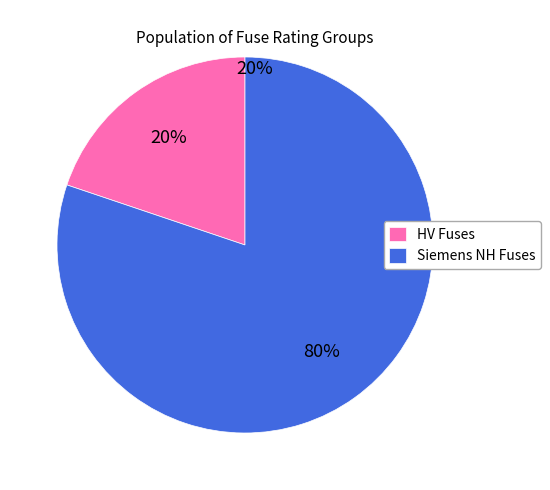

How many slices are in this pie chart?

2